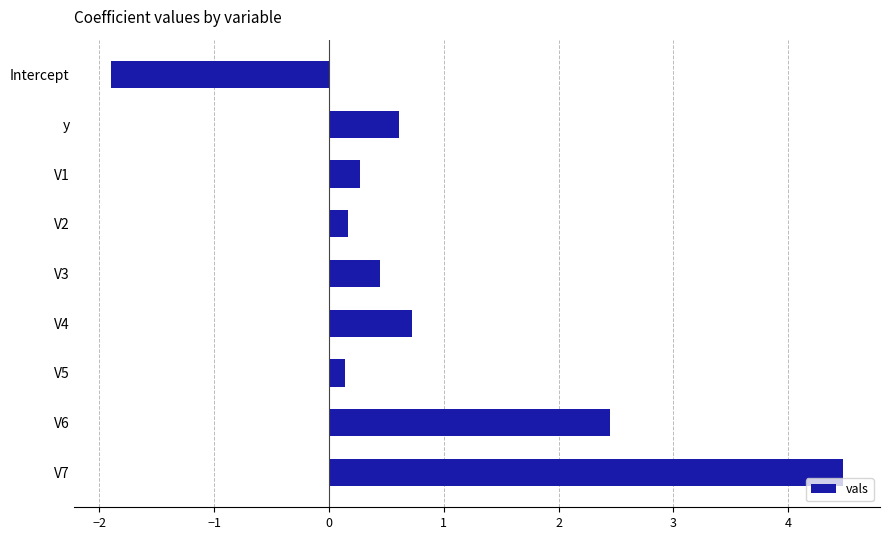

True or false: the data shows 0.4 at V4.

False